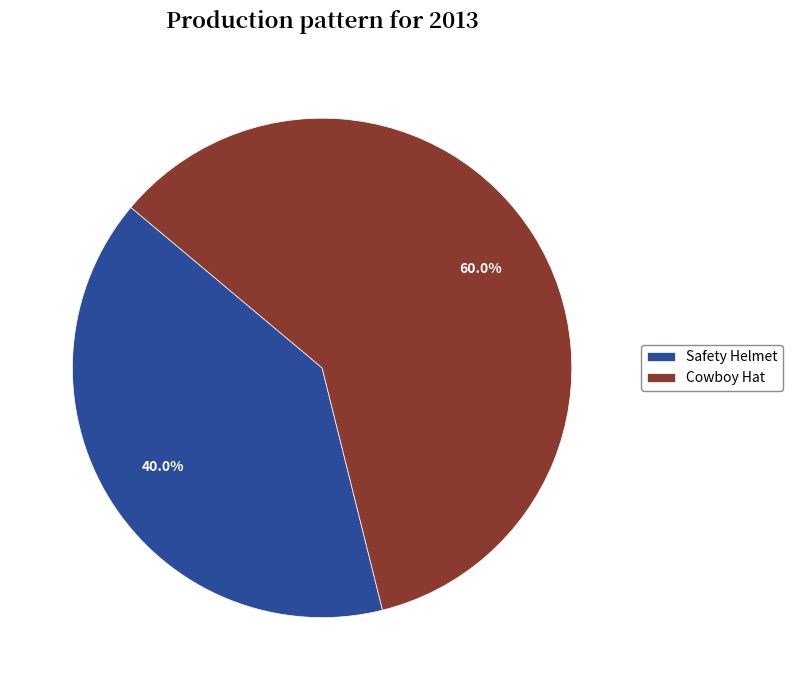

Which slice is the largest?

Cowboy Hat